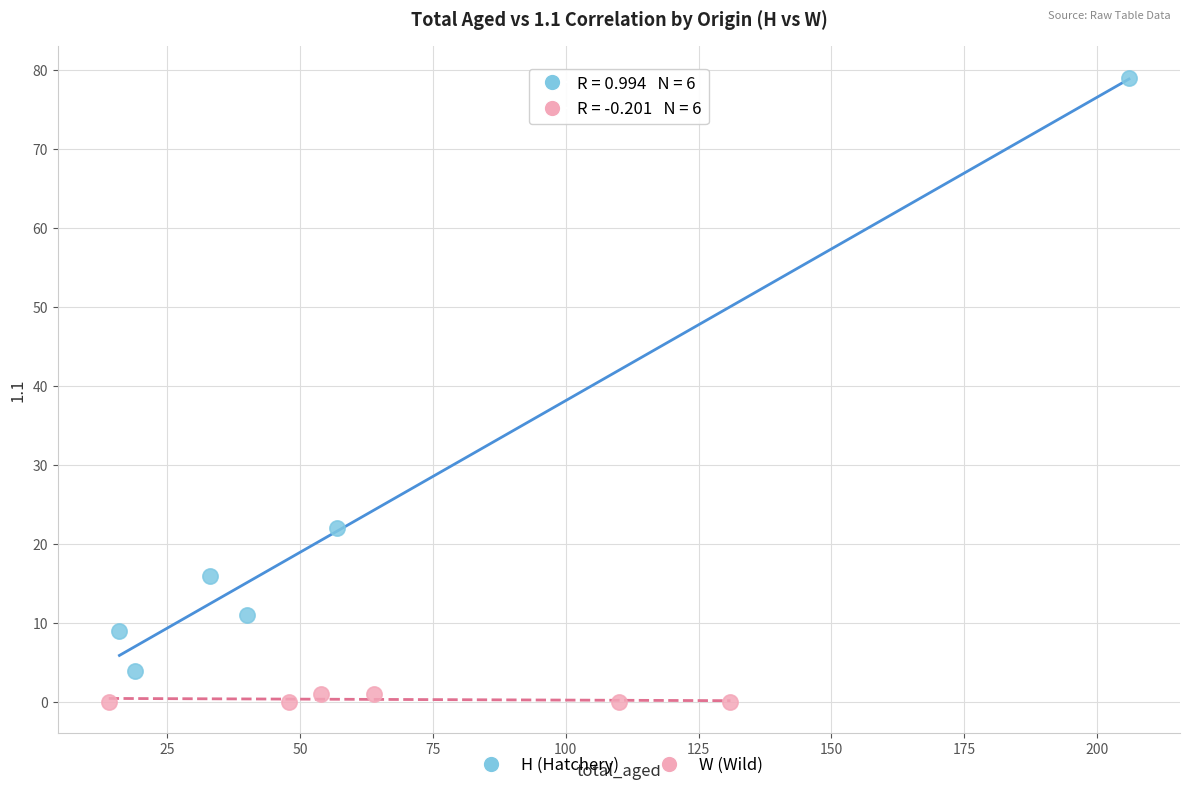

Which series has the largest Y range (max minus min)?

H (Hatchery)